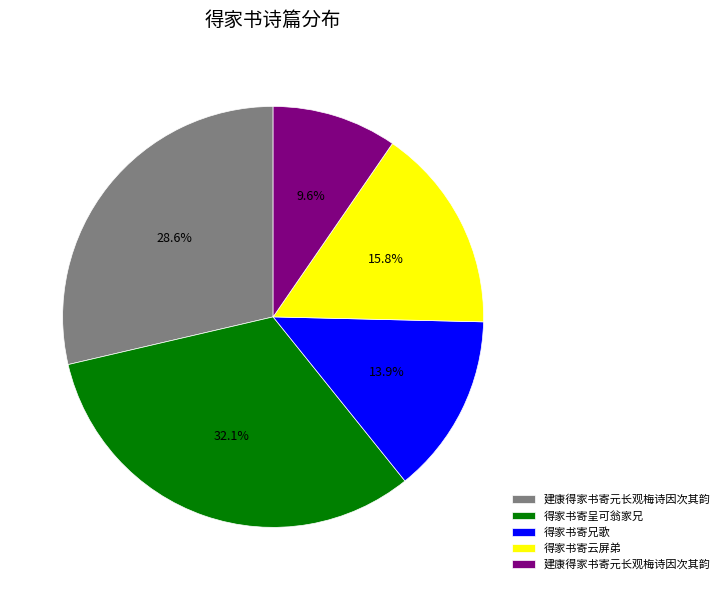

How many slices are in this pie chart?

5